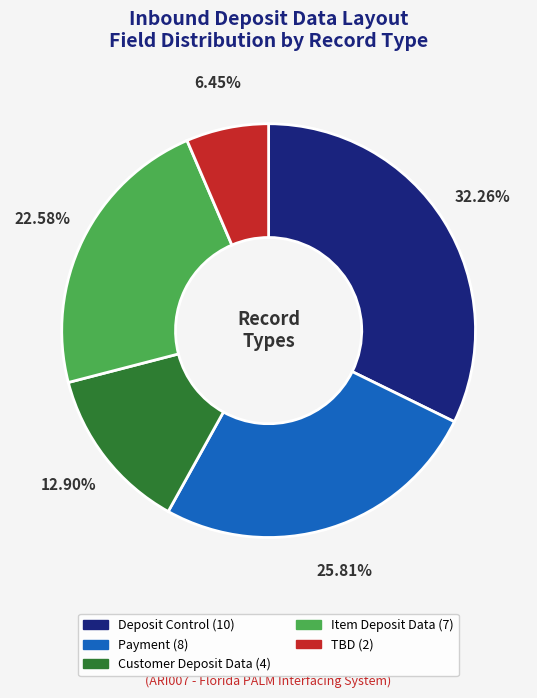

To the nearest percent, what percentage of the pie is TBD?

6%